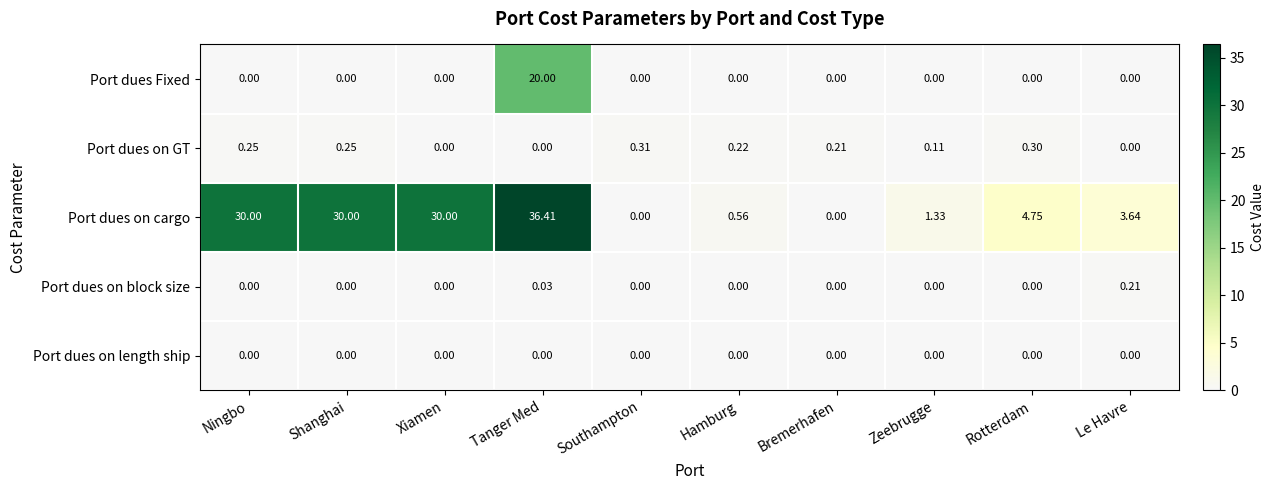

What is the spread (max minus min) of values at Xiamen?

30.0